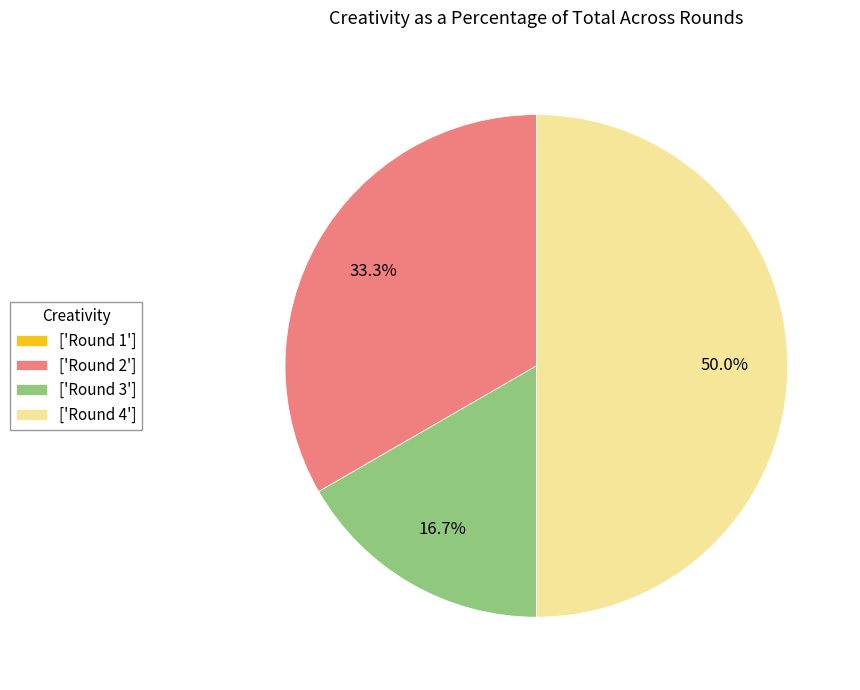

Combined, what portion of the pie is ['Round 2'] and ['Round 3']?

50.0%